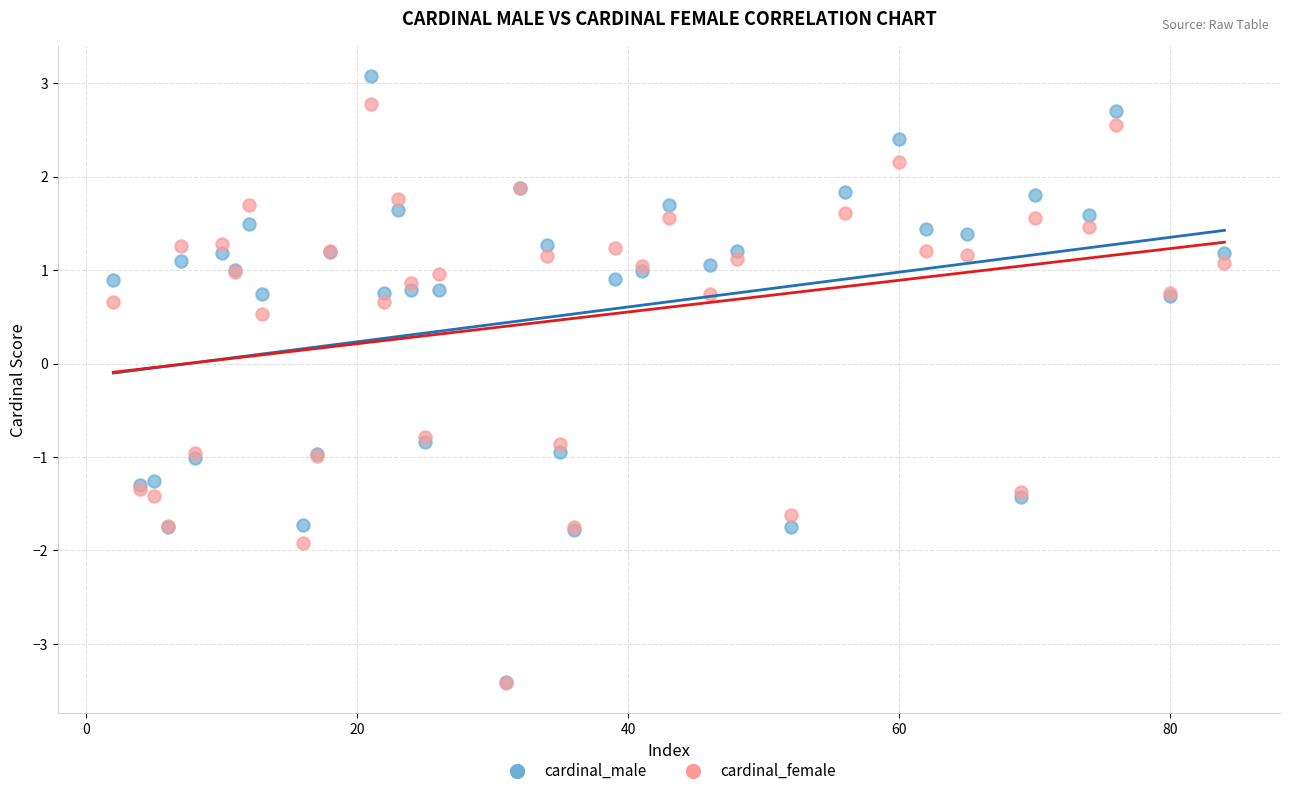

In the cardinal_female series, what Y value is closest to 0?

0.5